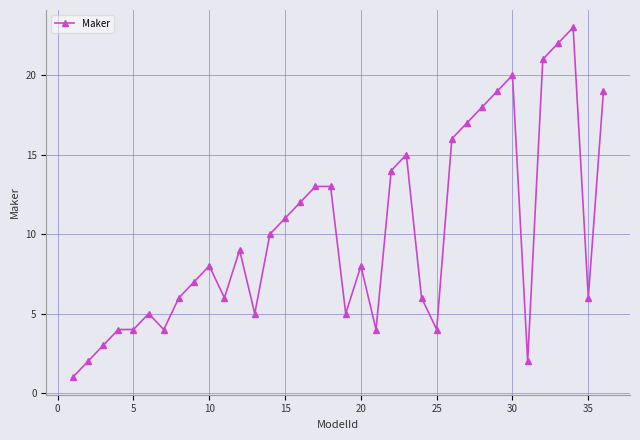

What is the sum of all values?

362